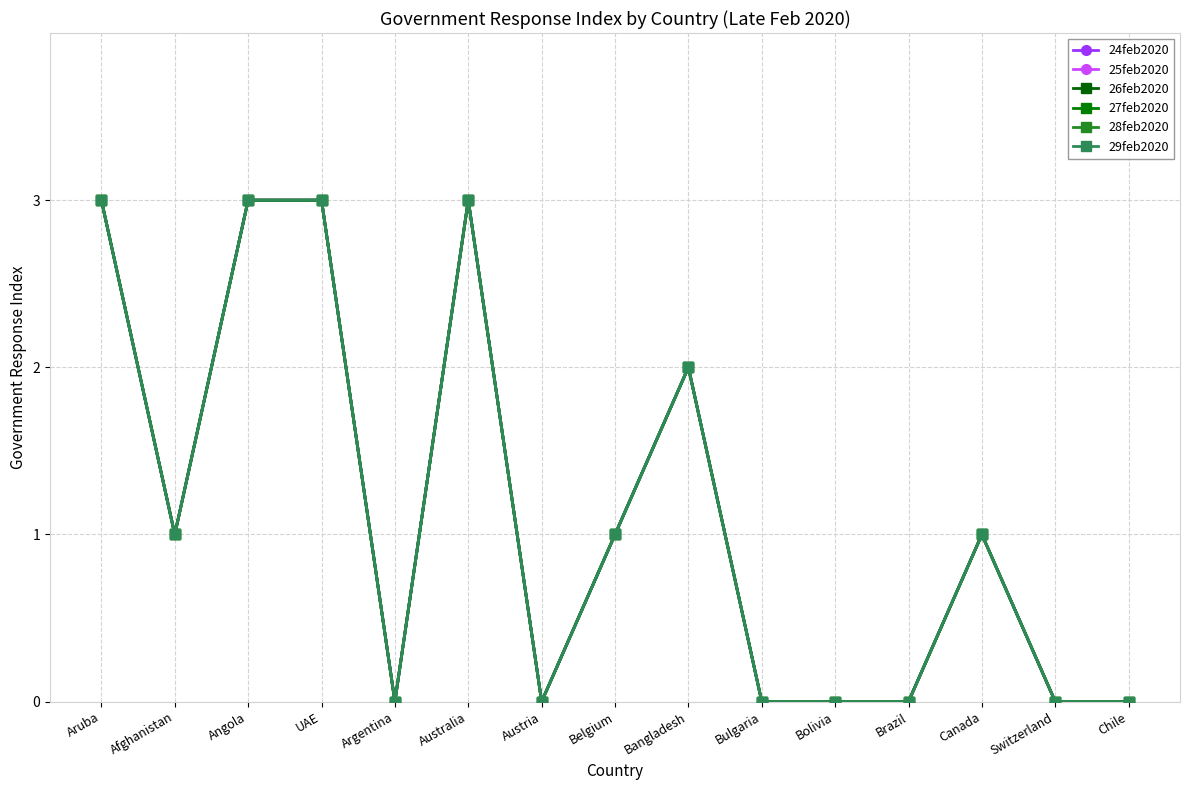

The 25feb2020 series shows 1 at Bulgaria. True or false?

False